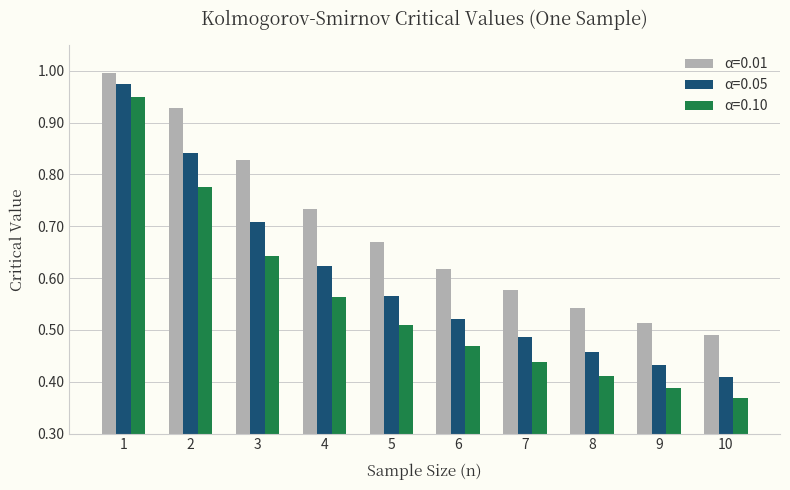

True or false: α=0.05 has a value of 1.0 at 5.

False